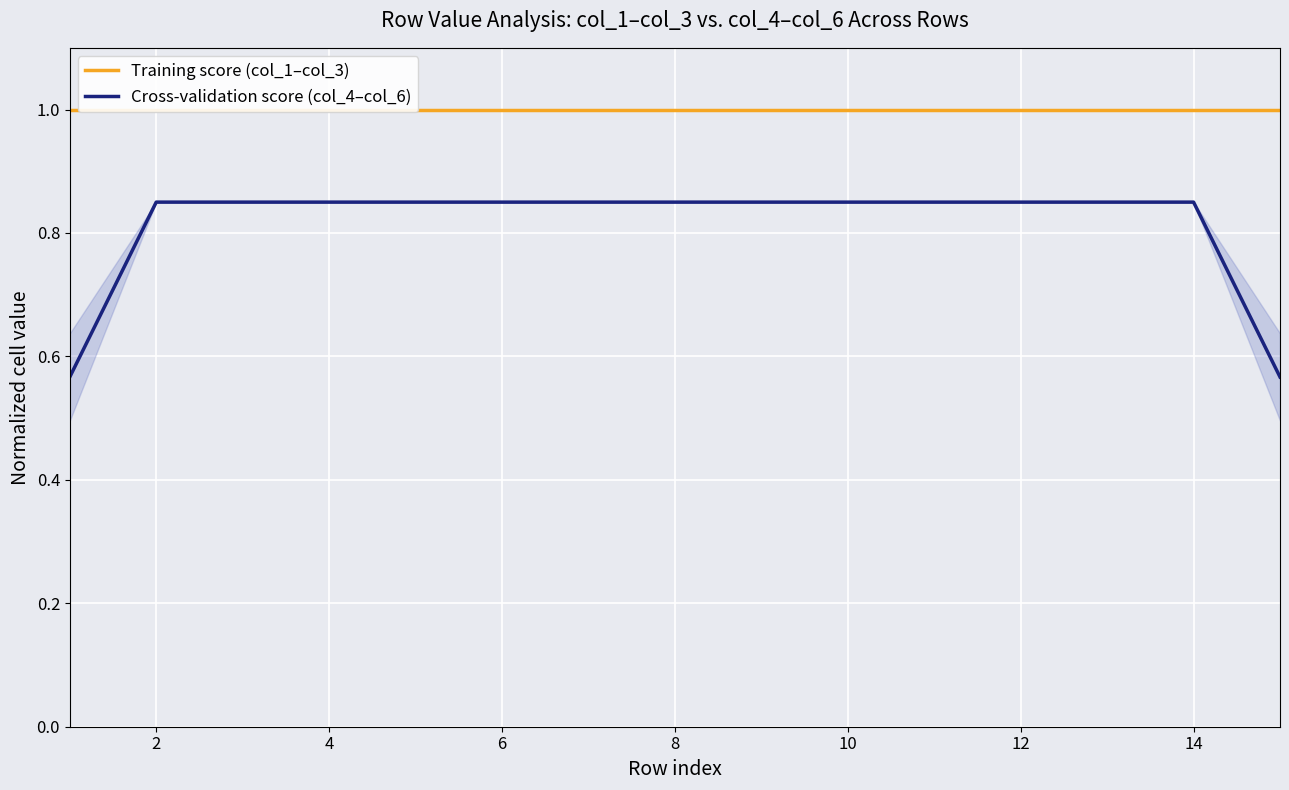

True or false: Cross-validation score (col_4–col_6) and Training score (col_1–col_3) cross at least once.

False